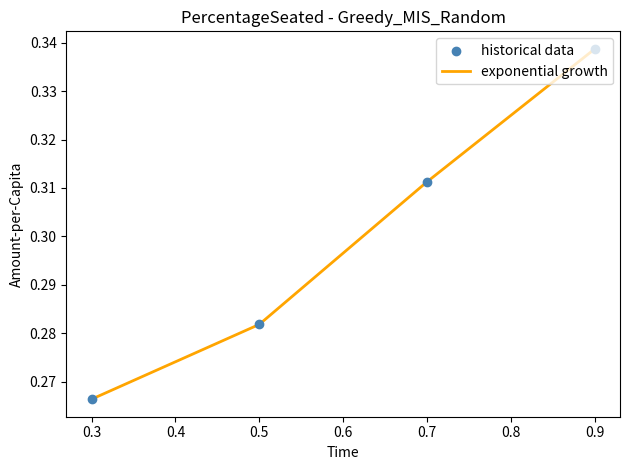

Count the values in the range 0 to 1.

4